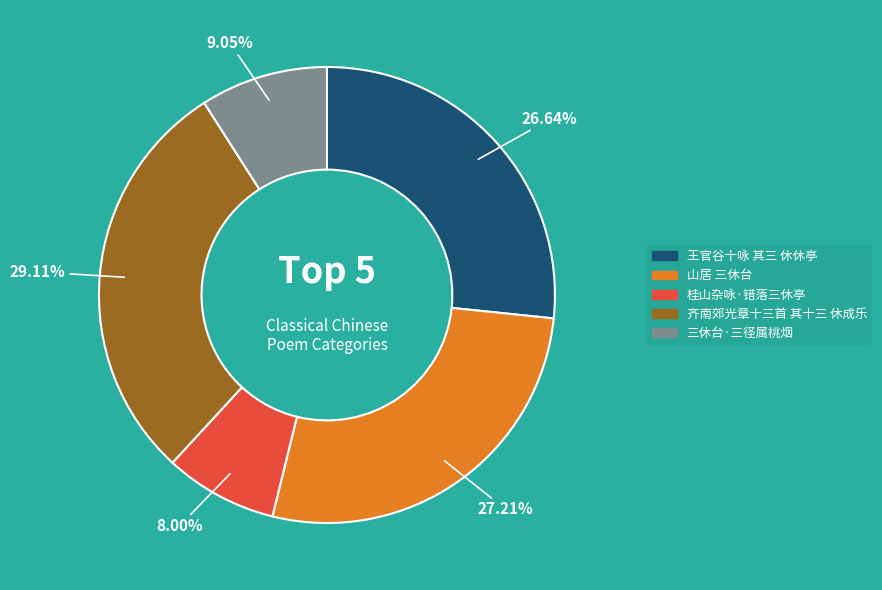

What is the total percentage of 齐南郊光章十三首 其十三 休成乐 and 山居 三休台?

56.3%